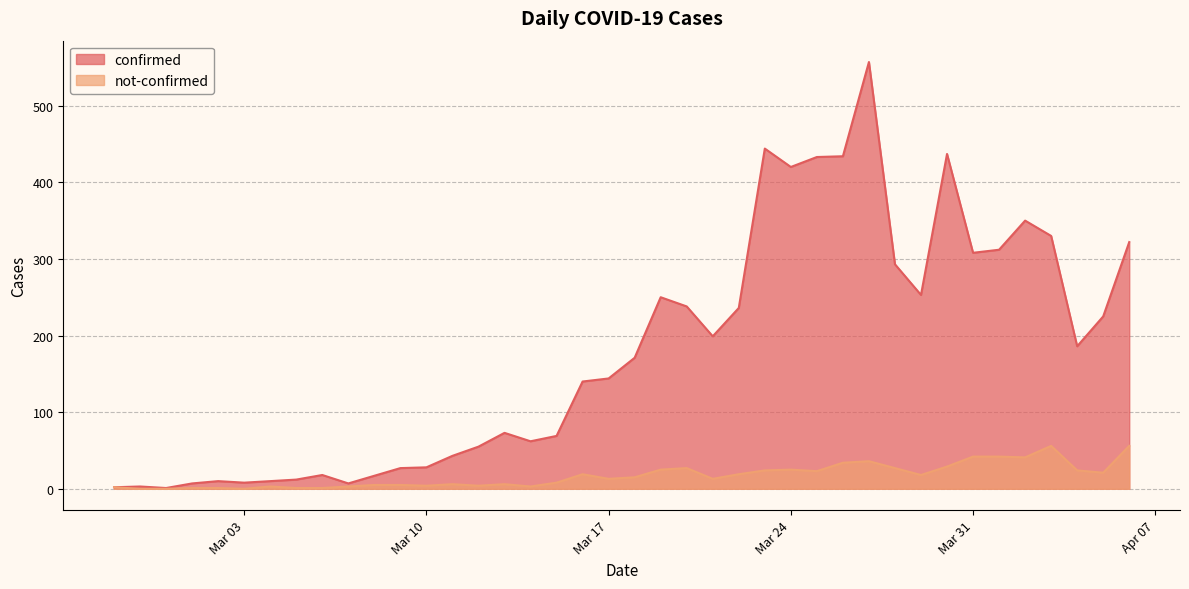

True or false: not-confirmed and confirmed intersect in this chart.

False